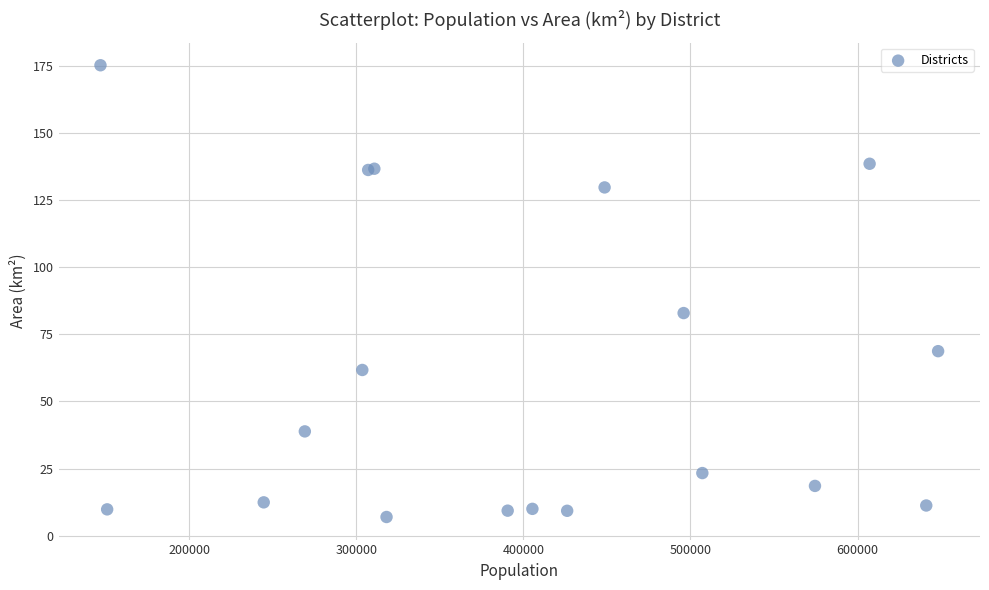

What Y value in the scatter plot is closest to 91?

82.9